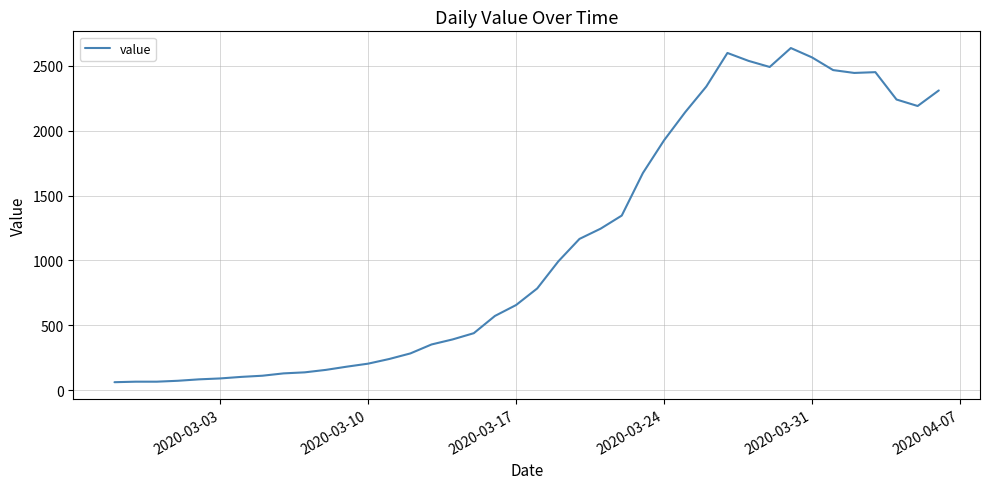

What is the average value?

1124